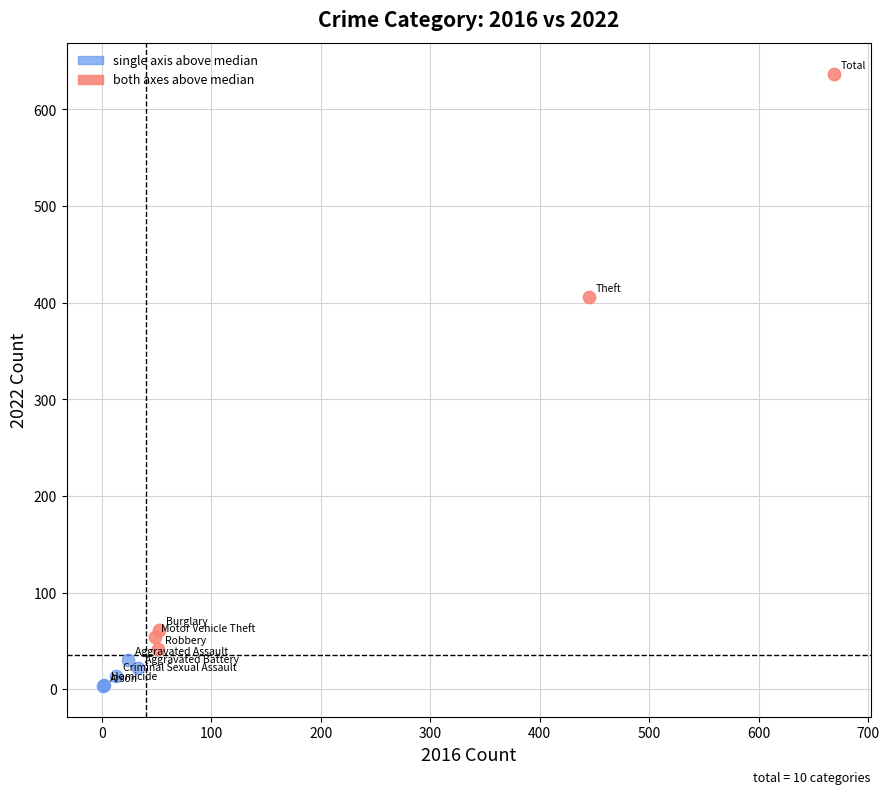

Which series has the largest Y range (max minus min)?

both axes above median